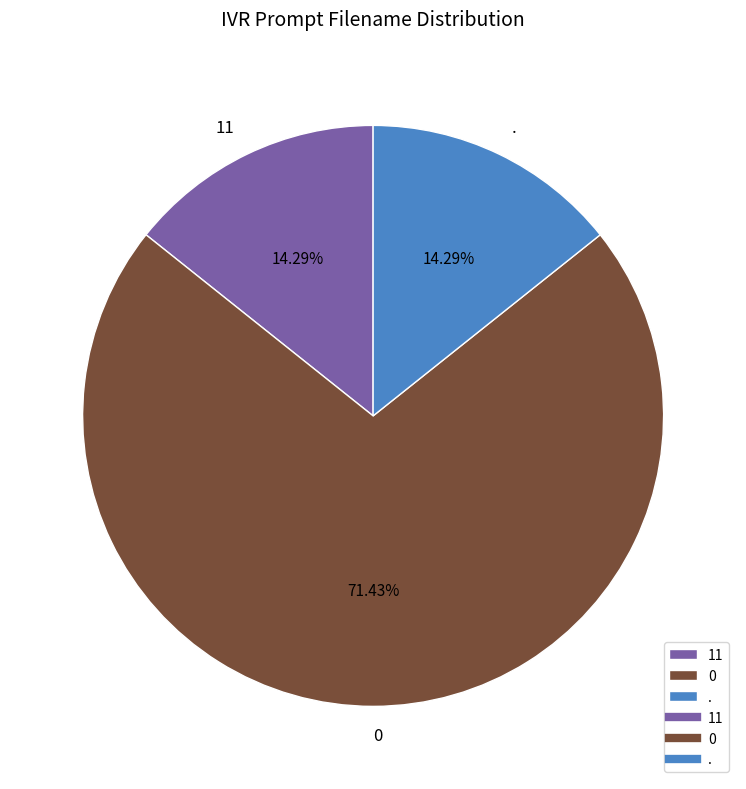

Count the number of slices in the pie.

3